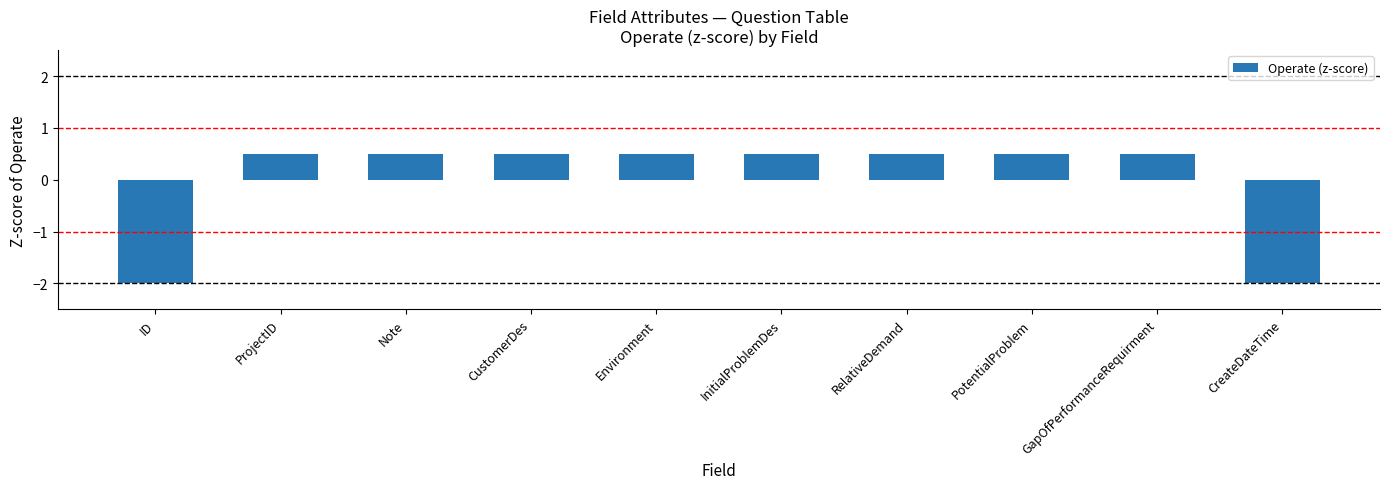

What is the greatest value displayed?

0.5